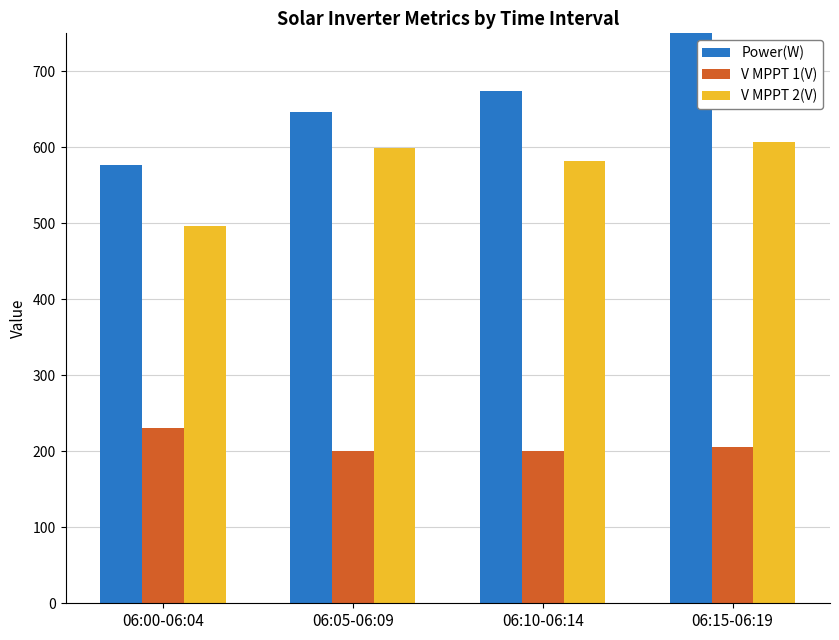

What is the spread (max minus min) of values at 06:10-06:14?

474.6